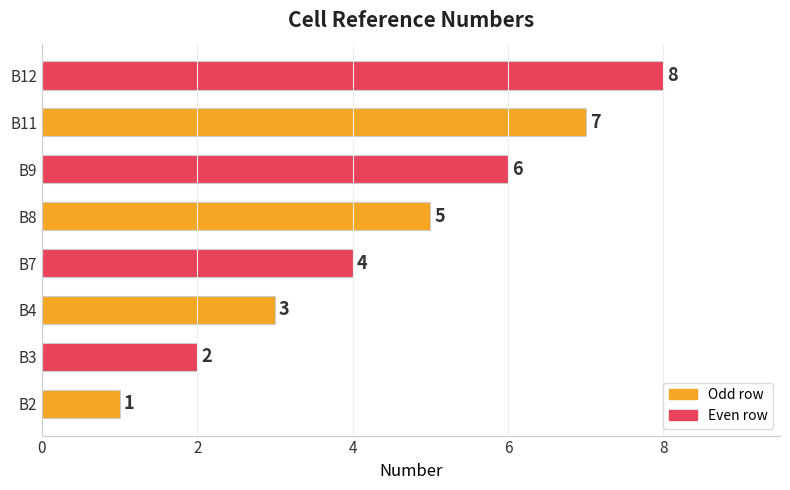

List the labels in order of value, largest first.

B12, B11, B9, B8, B7, B4, B3, B2